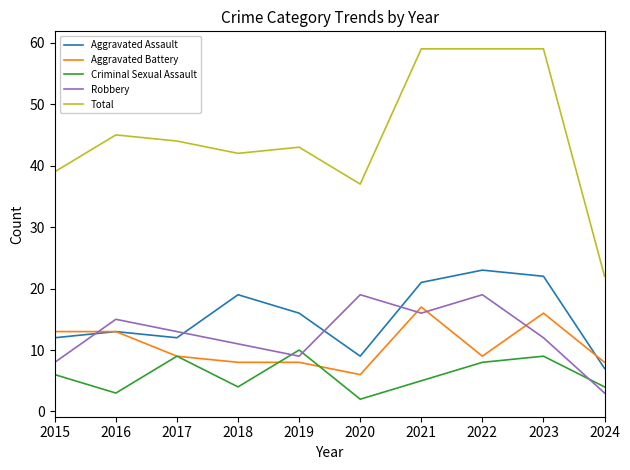

Is it true that Criminal Sexual Assault equals 3 at 2023?

False